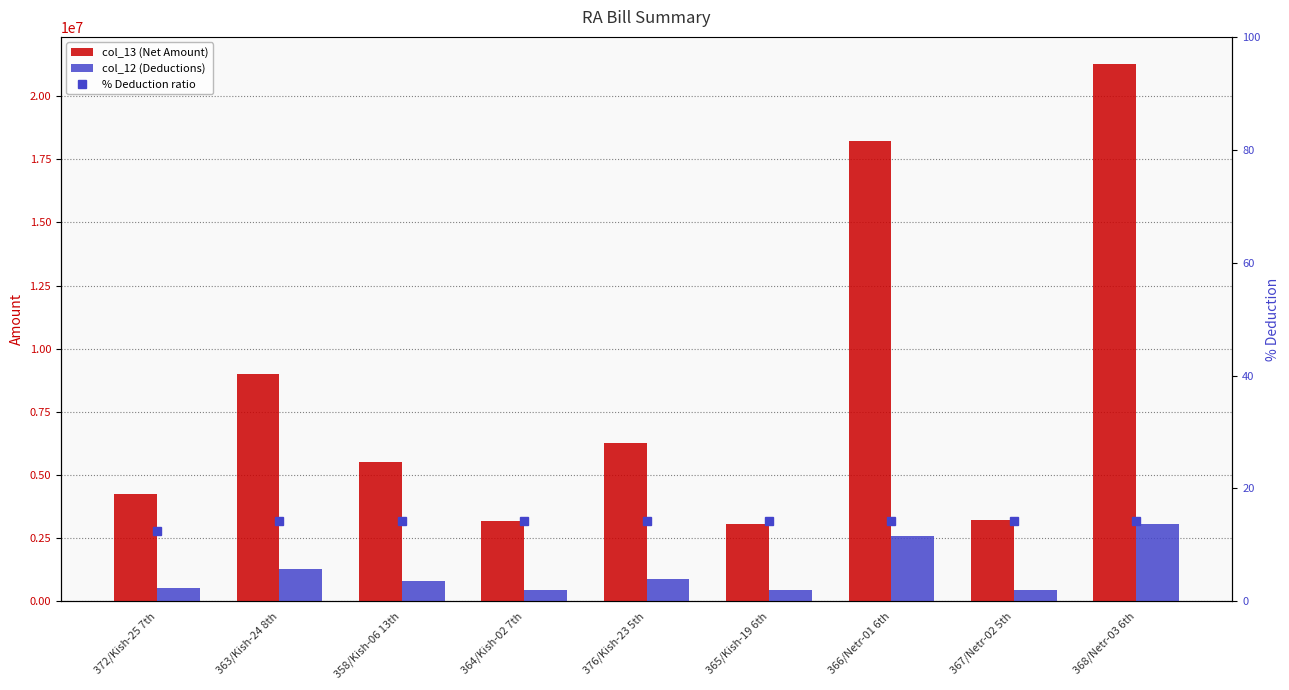

What is the label of the 7th bar from the right?

358/Kish-06 13th